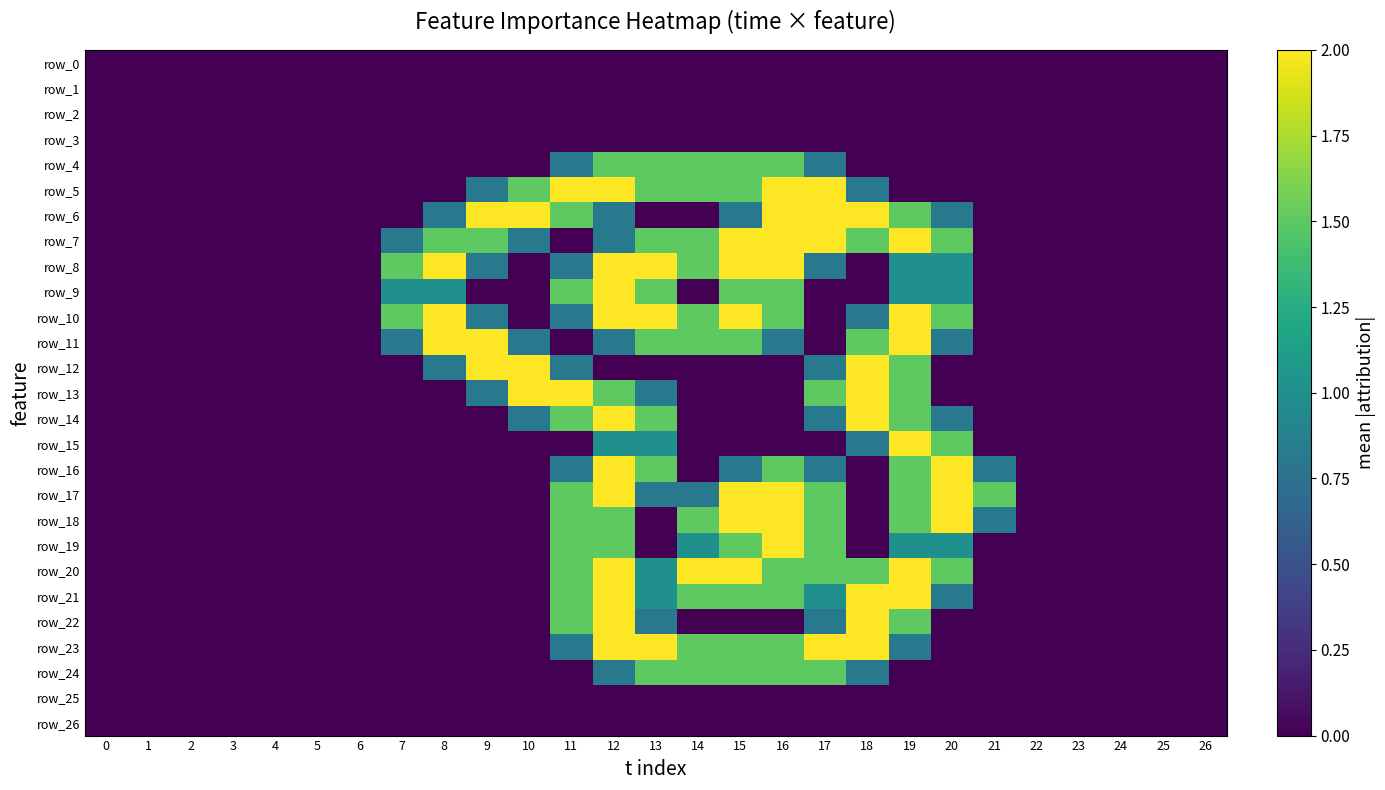

Reading left to right, transcribe all the data shown in this chart.

row_0: 0=0.0	1=0.0	2=0.0	3=0.0	4=0.0	5=0.0	6=0.0	7=0.0	8=0.0	9=0.0	10=0.0	11=0.0	12=0.0	13=0.0	14=0.0	15=0.0	16=0.0	17=0.0	18=0.0	19=0.0	20=0.0	21=0.0	22=0.0	23=0.0	24=0.0	25=0.0	26=0.0
row_1: 0=0.0	1=0.0	2=0.0	3=0.0	4=0.0	5=0.0	6=0.0	7=0.0	8=0.0	9=0.0	10=0.0	11=0.0	12=0.0	13=0.0	14=0.0	15=0.0	16=0.0	17=0.0	18=0.0	19=0.0	20=0.0	21=0.0	22=0.0	23=0.0	24=0.0	25=0.0	26=0.0
row_2: 0=0.0	1=0.0	2=0.0	3=0.0	4=0.0	5=0.0	6=0.0	7=0.0	8=0.0	9=0.0	10=0.0	11=0.0	12=0.0	13=0.0	14=0.0	15=0.0	16=0.0	17=0.0	18=0.0	19=0.0	20=0.0	21=0.0	22=0.0	23=0.0	24=0.0	25=0.0	26=0.0
row_3: 0=0.0	1=0.0	2=0.0	3=0.0	4=0.0	5=0.0	6=0.0	7=0.0	8=0.0	9=0.0	10=0.0	11=0.0	12=0.0	13=0.0	14=0.0	15=0.0	16=0.0	17=0.0	18=0.0	19=0.0	20=0.0	21=0.0	22=0.0	23=0.0	24=0.0	25=0.0	26=0.0
row_4: 0=0.0	1=0.0	2=0.0	3=0.0	4=0.0	5=0.0	6=0.0	7=0.0	8=0.0	9=0.0	10=0.0	11=0.8	12=1.5	13=1.5	14=1.5	15=1.5	16=1.5	17=0.8	18=0.0	19=0.0	20=0.0	21=0.0	22=0.0	23=0.0	24=0.0	25=0.0	26=0.0
row_5: 0=0.0	1=0.0	2=0.0	3=0.0	4=0.0	5=0.0	6=0.0	7=0.0	8=0.0	9=0.8	10=1.5	11=2.0	12=2.0	13=1.5	14=1.5	15=1.5	16=2.0	17=2.0	18=0.8	19=0.0	20=0.0	21=0.0	22=0.0	23=0.0	24=0.0	25=0.0	26=0.0
row_6: 0=0.0	1=0.0	2=0.0	3=0.0	4=0.0	5=0.0	6=0.0	7=0.0	8=0.8	9=2.0	10=2.0	11=1.5	12=0.8	13=0.0	14=0.0	15=0.8	16=2.0	17=2.0	18=2.0	19=1.5	20=0.8	21=0.0	22=0.0	23=0.0	24=0.0	25=0.0	26=0.0
row_7: 0=0.0	1=0.0	2=0.0	3=0.0	4=0.0	5=0.0	6=0.0	7=0.8	8=1.5	9=1.5	10=0.8	11=0.0	12=0.8	13=1.5	14=1.5	15=2.0	16=2.0	17=2.0	18=1.5	19=2.0	20=1.5	21=0.0	22=0.0	23=0.0	24=0.0	25=0.0	26=0.0
row_8: 0=0.0	1=0.0	2=0.0	3=0.0	4=0.0	5=0.0	6=0.0	7=1.5	8=2.0	9=0.8	10=0.0	11=0.8	12=2.0	13=2.0	14=1.5	15=2.0	16=2.0	17=0.8	18=0.0	19=1.0	20=1.0	21=0.0	22=0.0	23=0.0	24=0.0	25=0.0	26=0.0
row_9: 0=0.0	1=0.0	2=0.0	3=0.0	4=0.0	5=0.0	6=0.0	7=1.0	8=1.0	9=0.0	10=0.0	11=1.5	12=2.0	13=1.5	14=0.0	15=1.5	16=1.5	17=0.0	18=0.0	19=1.0	20=1.0	21=0.0	22=0.0	23=0.0	24=0.0	25=0.0	26=0.0
row_10: 0=0.0	1=0.0	2=0.0	3=0.0	4=0.0	5=0.0	6=0.0	7=1.5	8=2.0	9=0.8	10=0.0	11=0.8	12=2.0	13=2.0	14=1.5	15=2.0	16=1.5	17=0.0	18=0.8	19=2.0	20=1.5	21=0.0	22=0.0	23=0.0	24=0.0	25=0.0	26=0.0
row_11: 0=0.0	1=0.0	2=0.0	3=0.0	4=0.0	5=0.0	6=0.0	7=0.8	8=2.0	9=2.0	10=0.8	11=0.0	12=0.8	13=1.5	14=1.5	15=1.5	16=0.8	17=0.0	18=1.5	19=2.0	20=0.8	21=0.0	22=0.0	23=0.0	24=0.0	25=0.0	26=0.0
row_12: 0=0.0	1=0.0	2=0.0	3=0.0	4=0.0	5=0.0	6=0.0	7=0.0	8=0.8	9=2.0	10=2.0	11=0.8	12=0.0	13=0.0	14=0.0	15=0.0	16=0.0	17=0.8	18=2.0	19=1.5	20=0.0	21=0.0	22=0.0	23=0.0	24=0.0	25=0.0	26=0.0
row_13: 0=0.0	1=0.0	2=0.0	3=0.0	4=0.0	5=0.0	6=0.0	7=0.0	8=0.0	9=0.8	10=2.0	11=2.0	12=1.5	13=0.8	14=0.0	15=0.0	16=0.0	17=1.5	18=2.0	19=1.5	20=0.0	21=0.0	22=0.0	23=0.0	24=0.0	25=0.0	26=0.0
row_14: 0=0.0	1=0.0	2=0.0	3=0.0	4=0.0	5=0.0	6=0.0	7=0.0	8=0.0	9=0.0	10=0.8	11=1.5	12=2.0	13=1.5	14=0.0	15=0.0	16=0.0	17=0.8	18=2.0	19=1.5	20=0.8	21=0.0	22=0.0	23=0.0	24=0.0	25=0.0	26=0.0
row_15: 0=0.0	1=0.0	2=0.0	3=0.0	4=0.0	5=0.0	6=0.0	7=0.0	8=0.0	9=0.0	10=0.0	11=0.0	12=1.0	13=1.0	14=0.0	15=0.0	16=0.0	17=0.0	18=0.8	19=2.0	20=1.5	21=0.0	22=0.0	23=0.0	24=0.0	25=0.0	26=0.0
row_16: 0=0.0	1=0.0	2=0.0	3=0.0	4=0.0	5=0.0	6=0.0	7=0.0	8=0.0	9=0.0	10=0.0	11=0.8	12=2.0	13=1.5	14=0.0	15=0.8	16=1.5	17=0.8	18=0.0	19=1.5	20=2.0	21=0.8	22=0.0	23=0.0	24=0.0	25=0.0	26=0.0
row_17: 0=0.0	1=0.0	2=0.0	3=0.0	4=0.0	5=0.0	6=0.0	7=0.0	8=0.0	9=0.0	10=0.0	11=1.5	12=2.0	13=0.8	14=0.8	15=2.0	16=2.0	17=1.5	18=0.0	19=1.5	20=2.0	21=1.5	22=0.0	23=0.0	24=0.0	25=0.0	26=0.0
row_18: 0=0.0	1=0.0	2=0.0	3=0.0	4=0.0	5=0.0	6=0.0	7=0.0	8=0.0	9=0.0	10=0.0	11=1.5	12=1.5	13=0.0	14=1.5	15=2.0	16=2.0	17=1.5	18=0.0	19=1.5	20=2.0	21=0.8	22=0.0	23=0.0	24=0.0	25=0.0	26=0.0
row_19: 0=0.0	1=0.0	2=0.0	3=0.0	4=0.0	5=0.0	6=0.0	7=0.0	8=0.0	9=0.0	10=0.0	11=1.5	12=1.5	13=0.0	14=1.0	15=1.5	16=2.0	17=1.5	18=0.0	19=1.0	20=1.0	21=0.0	22=0.0	23=0.0	24=0.0	25=0.0	26=0.0
row_20: 0=0.0	1=0.0	2=0.0	3=0.0	4=0.0	5=0.0	6=0.0	7=0.0	8=0.0	9=0.0	10=0.0	11=1.5	12=2.0	13=1.0	14=2.0	15=2.0	16=1.5	17=1.5	18=1.5	19=2.0	20=1.5	21=0.0	22=0.0	23=0.0	24=0.0	25=0.0	26=0.0
row_21: 0=0.0	1=0.0	2=0.0	3=0.0	4=0.0	5=0.0	6=0.0	7=0.0	8=0.0	9=0.0	10=0.0	11=1.5	12=2.0	13=1.0	14=1.5	15=1.5	16=1.5	17=1.0	18=2.0	19=2.0	20=0.8	21=0.0	22=0.0	23=0.0	24=0.0	25=0.0	26=0.0
row_22: 0=0.0	1=0.0	2=0.0	3=0.0	4=0.0	5=0.0	6=0.0	7=0.0	8=0.0	9=0.0	10=0.0	11=1.5	12=2.0	13=0.8	14=0.0	15=0.0	16=0.0	17=0.8	18=2.0	19=1.5	20=0.0	21=0.0	22=0.0	23=0.0	24=0.0	25=0.0	26=0.0
row_23: 0=0.0	1=0.0	2=0.0	3=0.0	4=0.0	5=0.0	6=0.0	7=0.0	8=0.0	9=0.0	10=0.0	11=0.8	12=2.0	13=2.0	14=1.5	15=1.5	16=1.5	17=2.0	18=2.0	19=0.8	20=0.0	21=0.0	22=0.0	23=0.0	24=0.0	25=0.0	26=0.0
row_24: 0=0.0	1=0.0	2=0.0	3=0.0	4=0.0	5=0.0	6=0.0	7=0.0	8=0.0	9=0.0	10=0.0	11=0.0	12=0.8	13=1.5	14=1.5	15=1.5	16=1.5	17=1.5	18=0.8	19=0.0	20=0.0	21=0.0	22=0.0	23=0.0	24=0.0	25=0.0	26=0.0
row_25: 0=0.0	1=0.0	2=0.0	3=0.0	4=0.0	5=0.0	6=0.0	7=0.0	8=0.0	9=0.0	10=0.0	11=0.0	12=0.0	13=0.0	14=0.0	15=0.0	16=0.0	17=0.0	18=0.0	19=0.0	20=0.0	21=0.0	22=0.0	23=0.0	24=0.0	25=0.0	26=0.0
row_26: 0=0.0	1=0.0	2=0.0	3=0.0	4=0.0	5=0.0	6=0.0	7=0.0	8=0.0	9=0.0	10=0.0	11=0.0	12=0.0	13=0.0	14=0.0	15=0.0	16=0.0	17=0.0	18=0.0	19=0.0	20=0.0	21=0.0	22=0.0	23=0.0	24=0.0	25=0.0	26=0.0